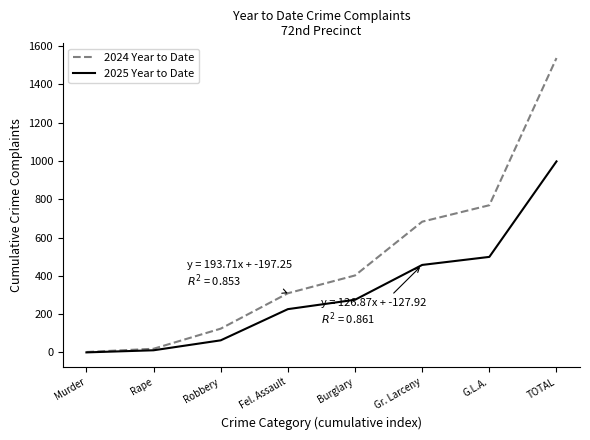

At TOTAL, list the series in order from largest to smallest.

2024 Year to Date, 2025 Year to Date